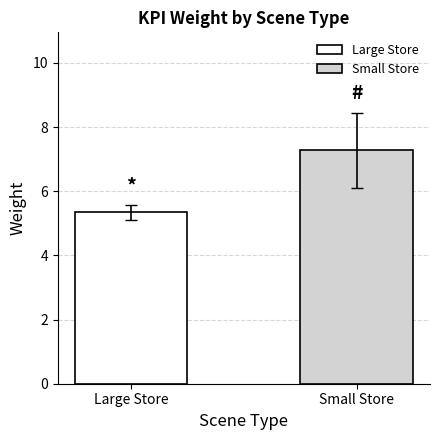

Are the bars grouped side by side (vs. stacked)?

Yes